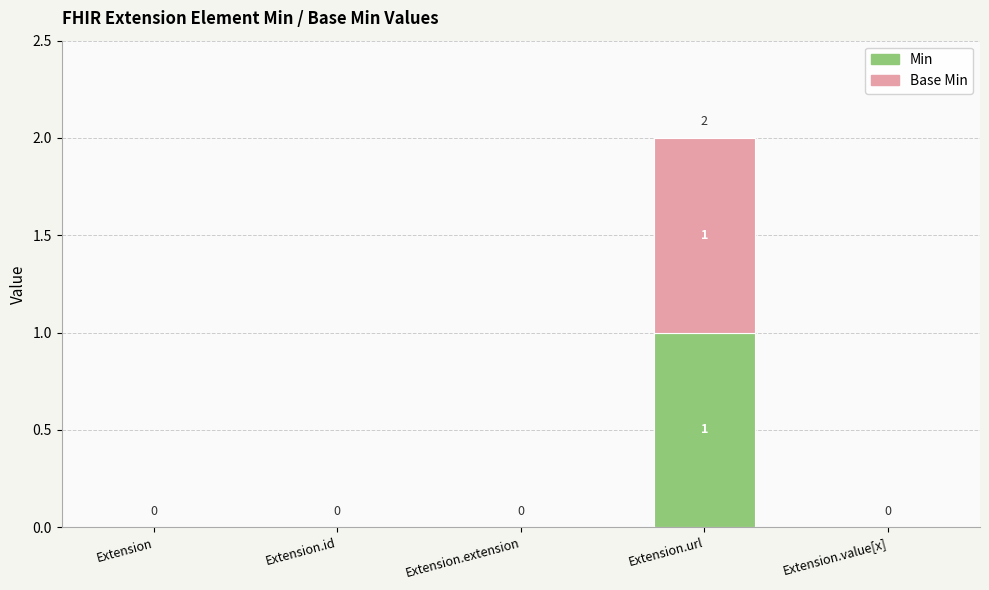

Is it true that Min equals 1 at Extension.value[x]?

False